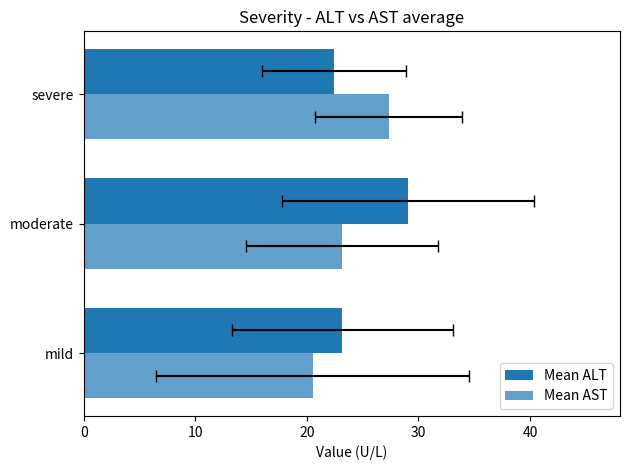

How many data points does each series have?

3